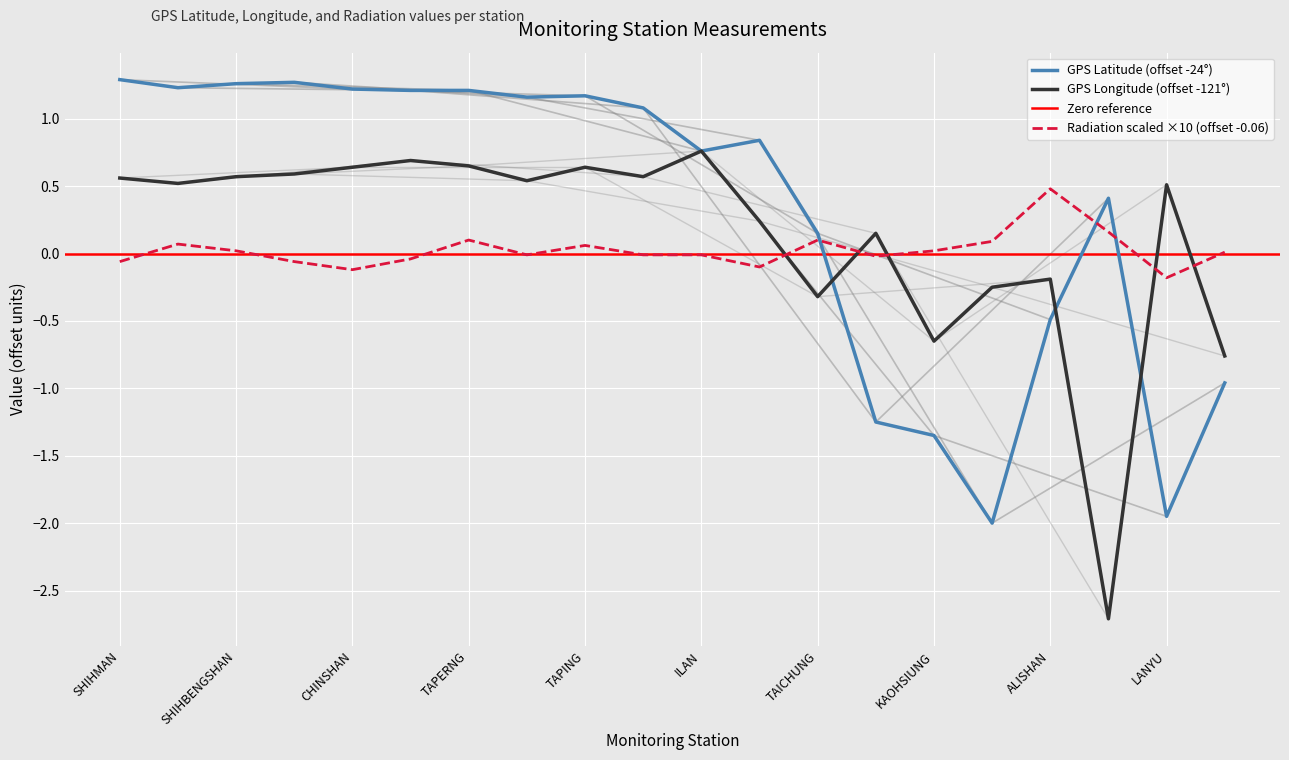

Where does the GPS Longitude series first go above 0?

SHIHMAN